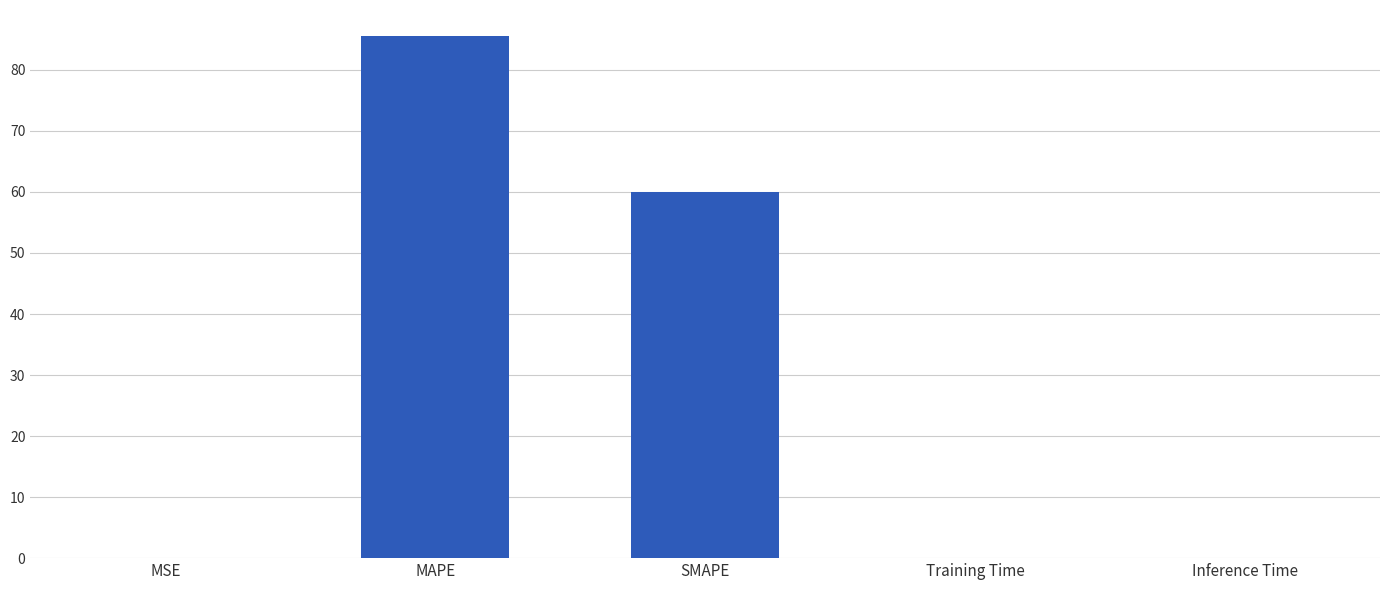

What is the sum of all values?

145.5